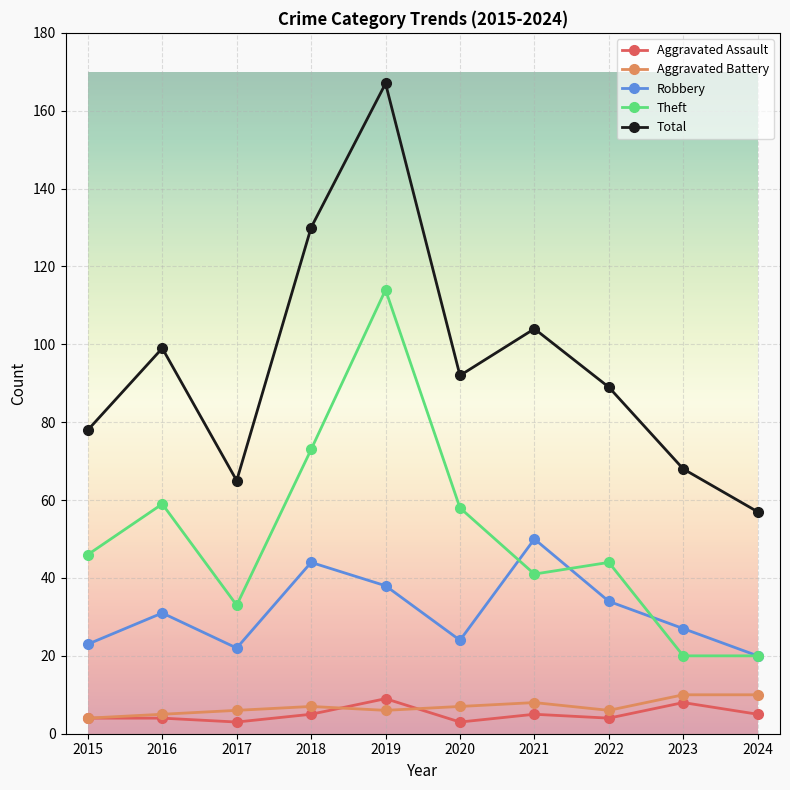

What is the spread (max minus min) of values at 2020?

89